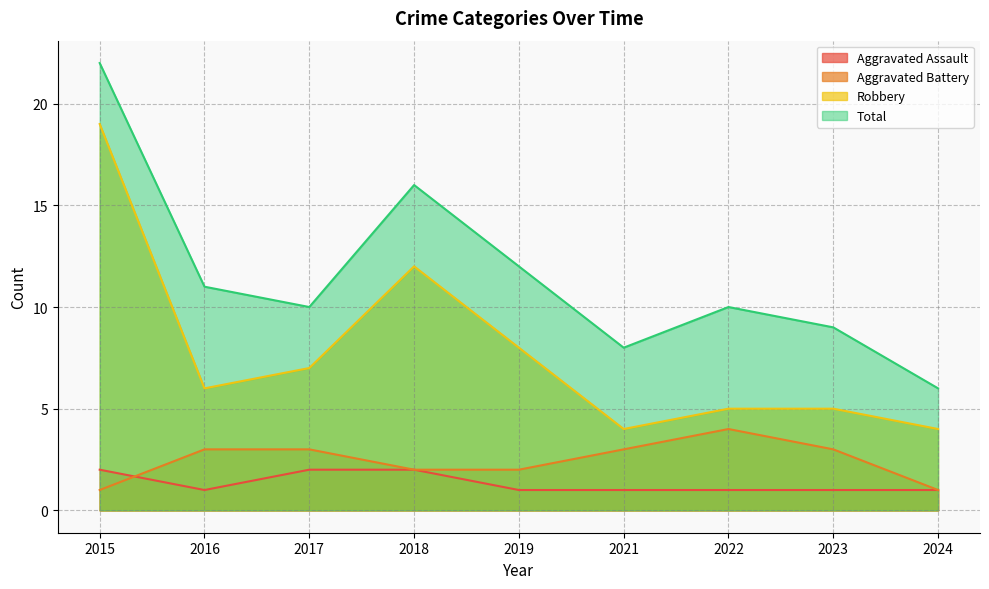

Where is the first local minimum for Total?

2017